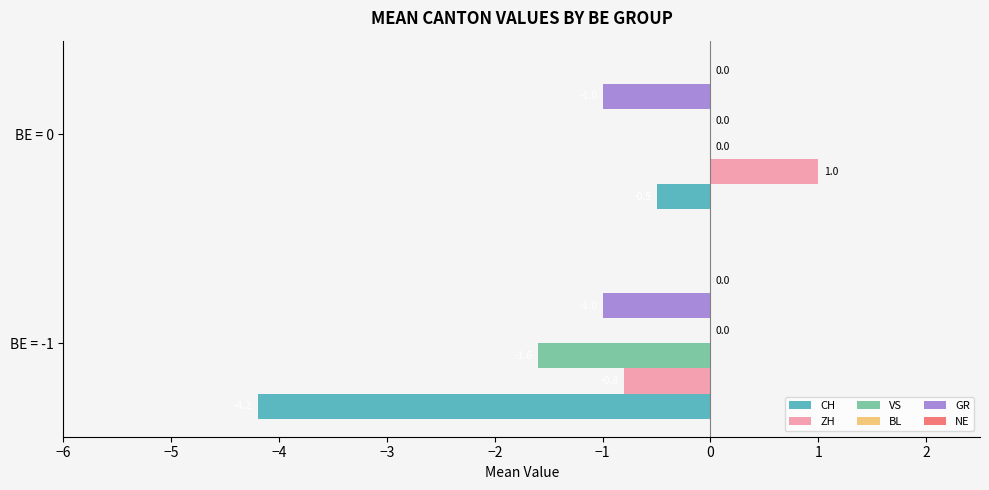

What is the highest value of the CH series?

-0.5